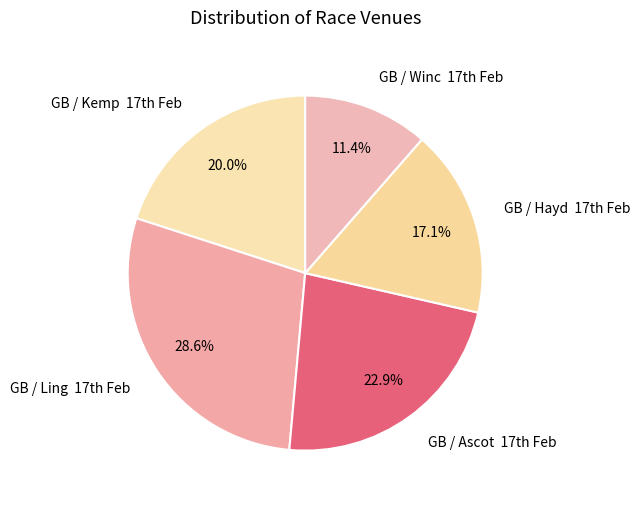

To the nearest percent, what is the difference between the largest and smallest slice percentages?

17%